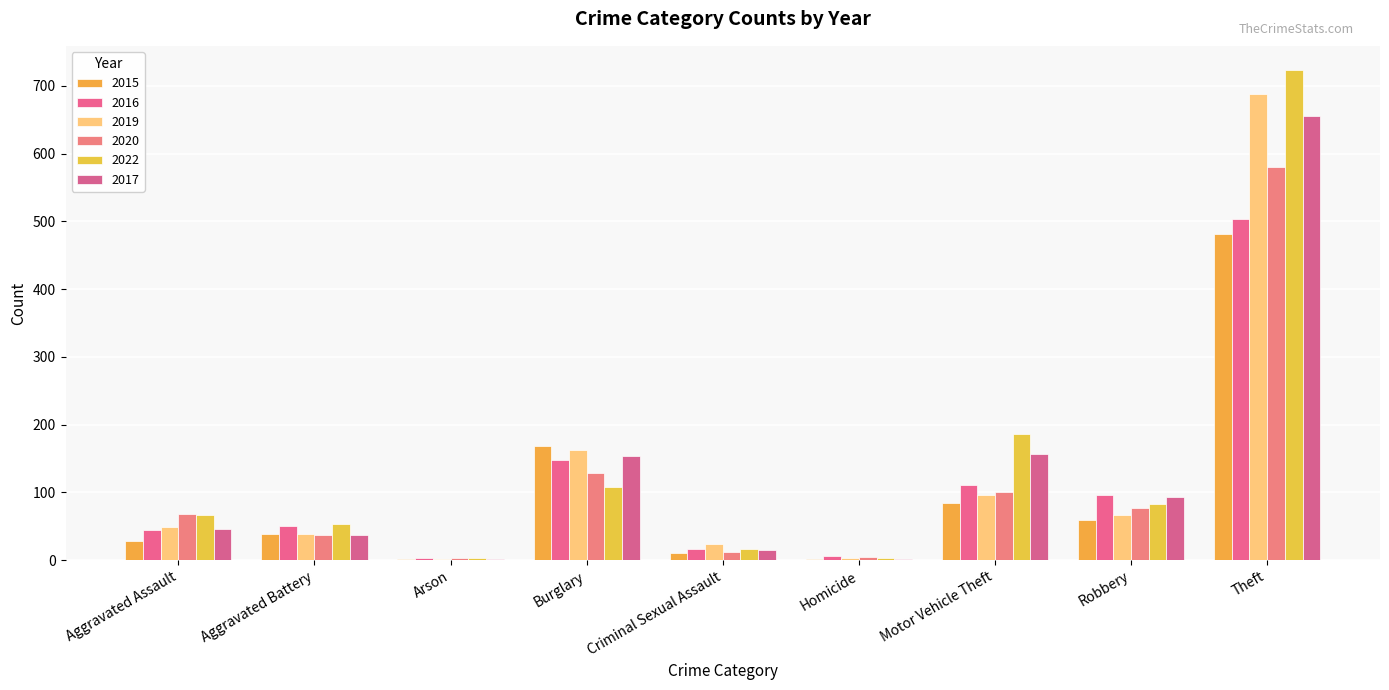

Are the bars horizontal?

No